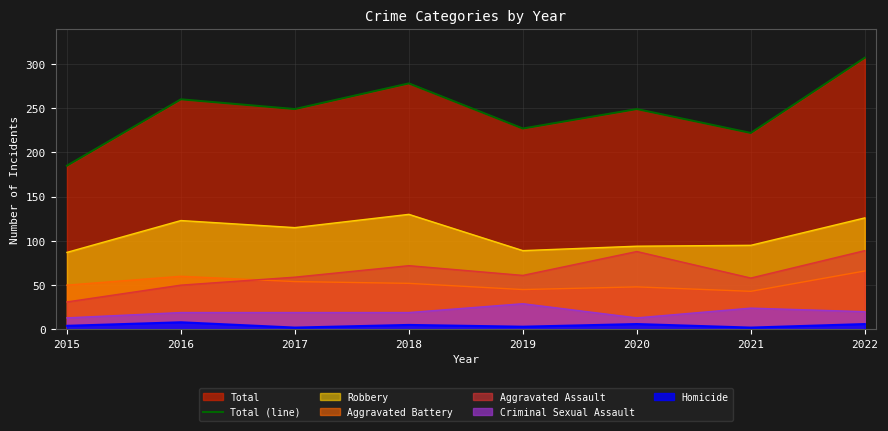

True or false: the data shows 122 at 2017.

False